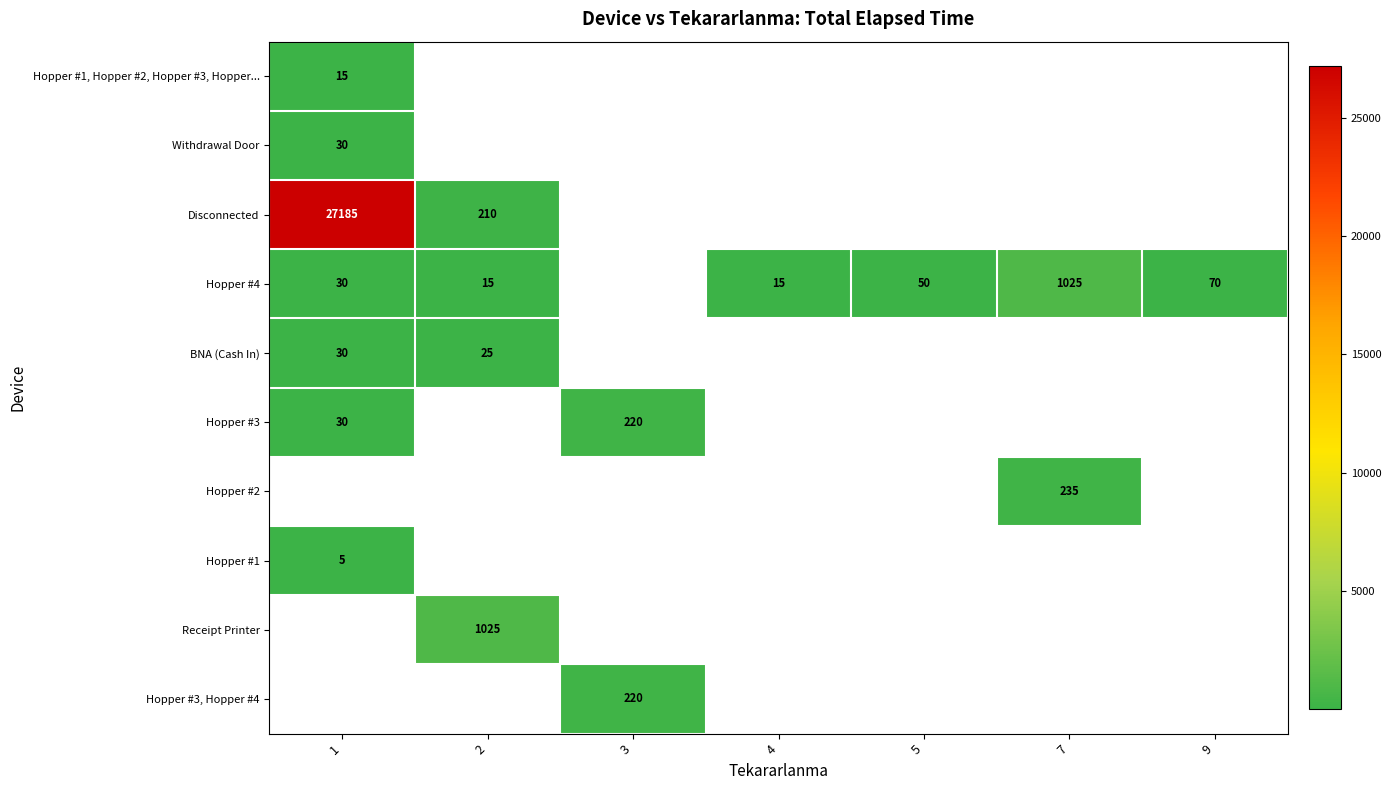

Is it true that Hopper #2 equals 235 at 7?

True